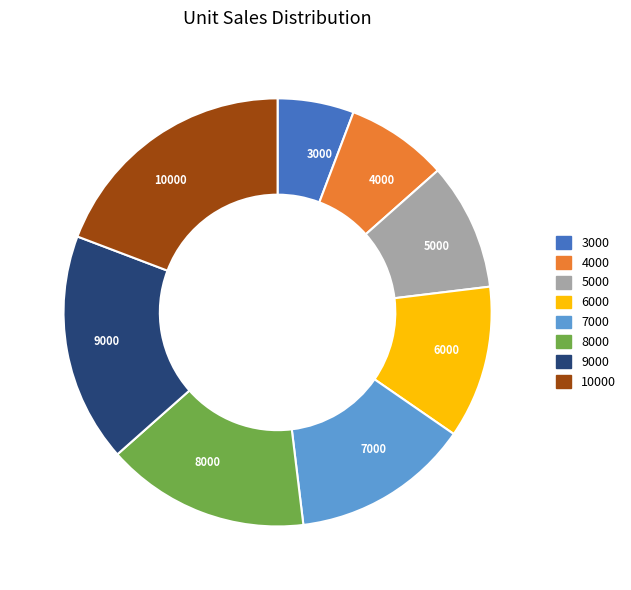

Which slice is the largest?

10000